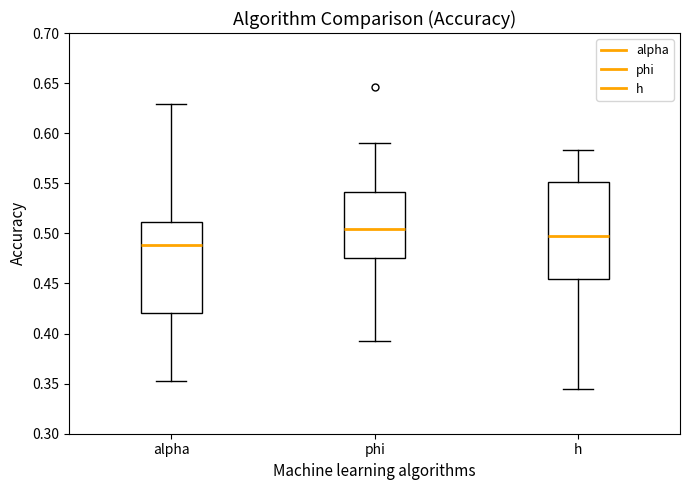

Comparing the boxes themselves (not the whiskers), which one is the tallest?

h